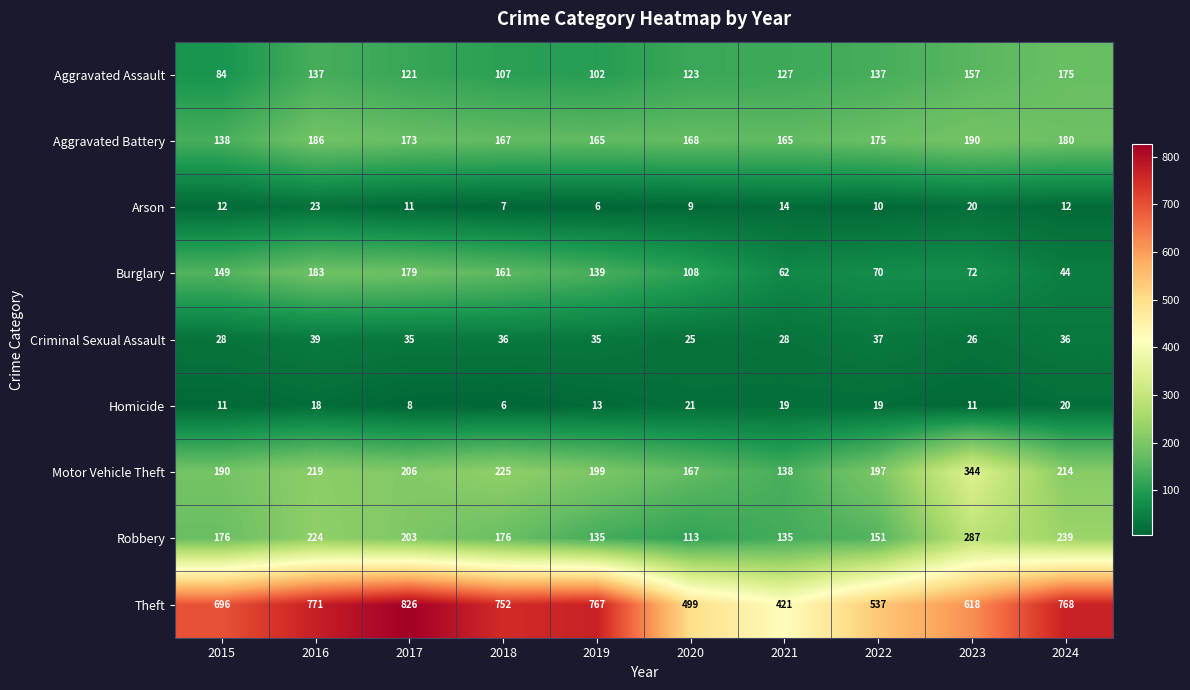

What is the difference between the Aggravated Assault values at 2017 and 2018?

14